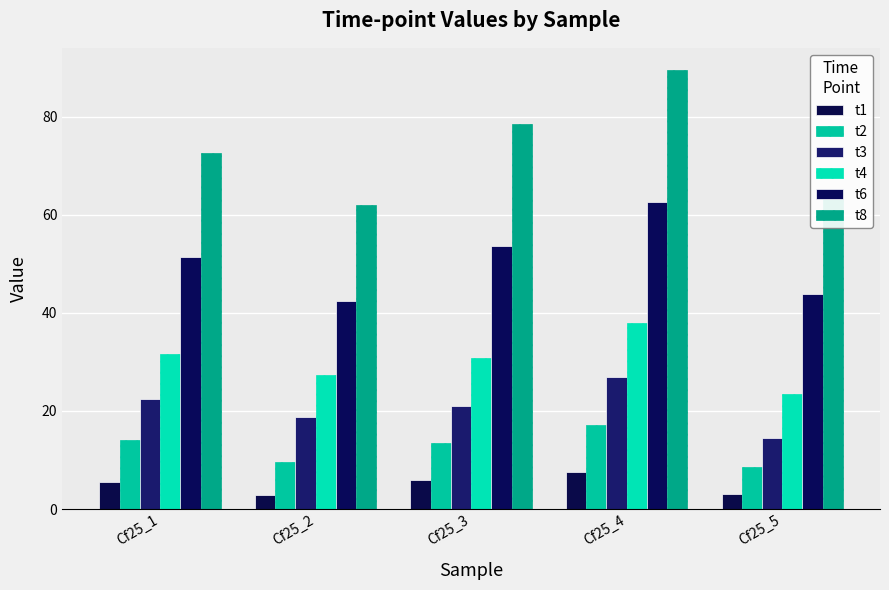

What are all the series names shown in the legend?

t1, t2, t3, t4, t6, t8